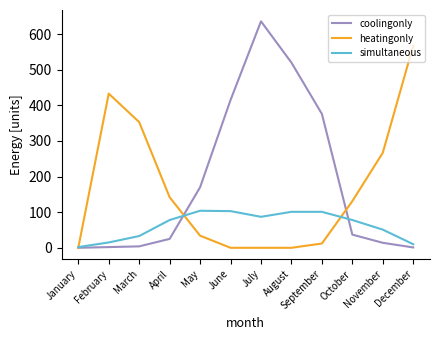

How many lines are shown in the chart?

3